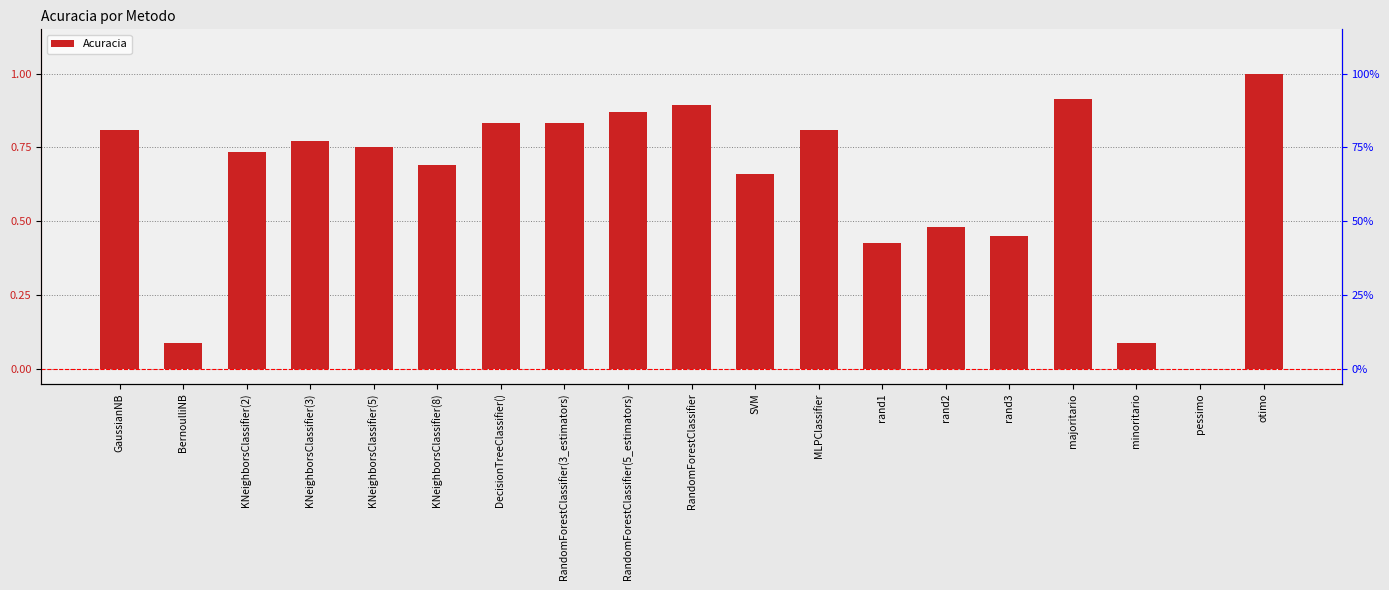

The chart shows a value of 0.8 at KNeighborsClassifier(5). True or false?

True